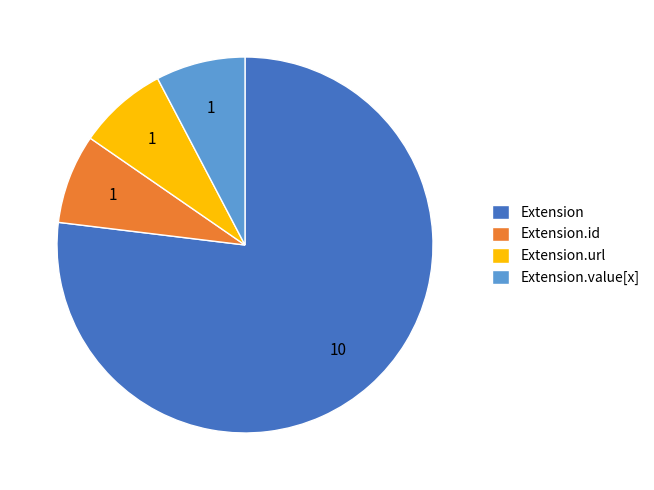

The Extension.url slice represents 8% of the pie. True or false?

True